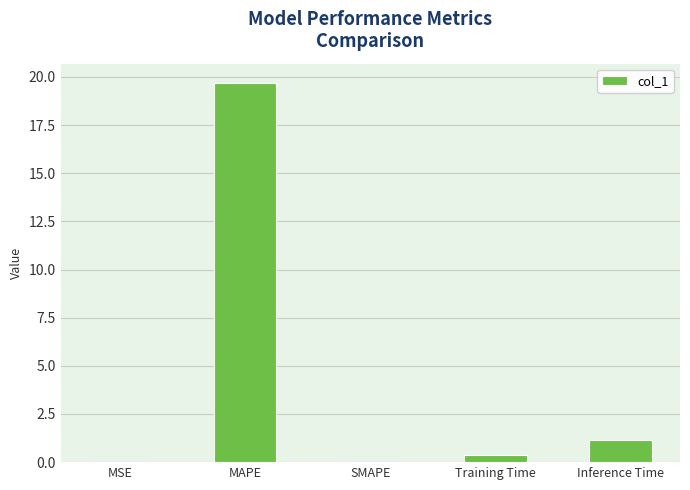

What is the change in value from SMAPE to Training Time?

+0.4